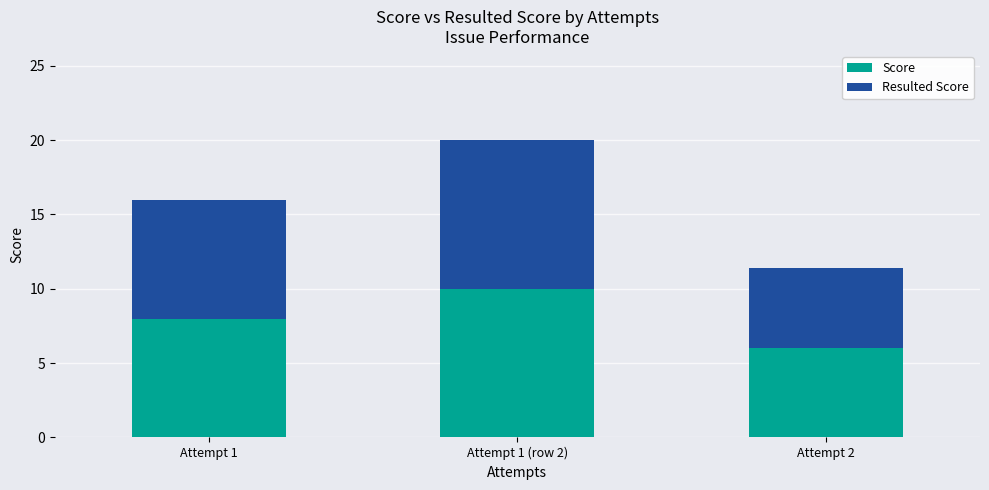

Which category has the highest value in the Score series?

Attempt 1 (row 2)